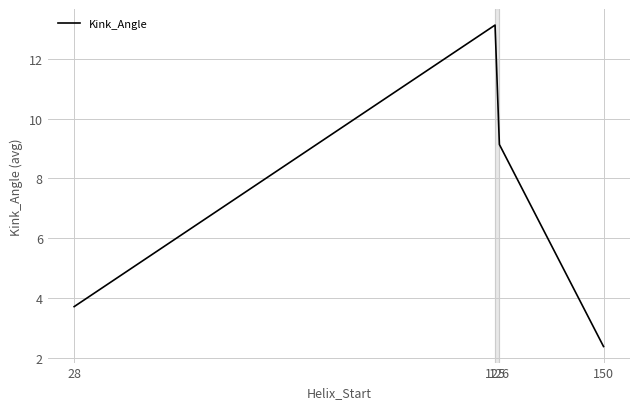

Which label corresponds to the smallest value in the chart?

150